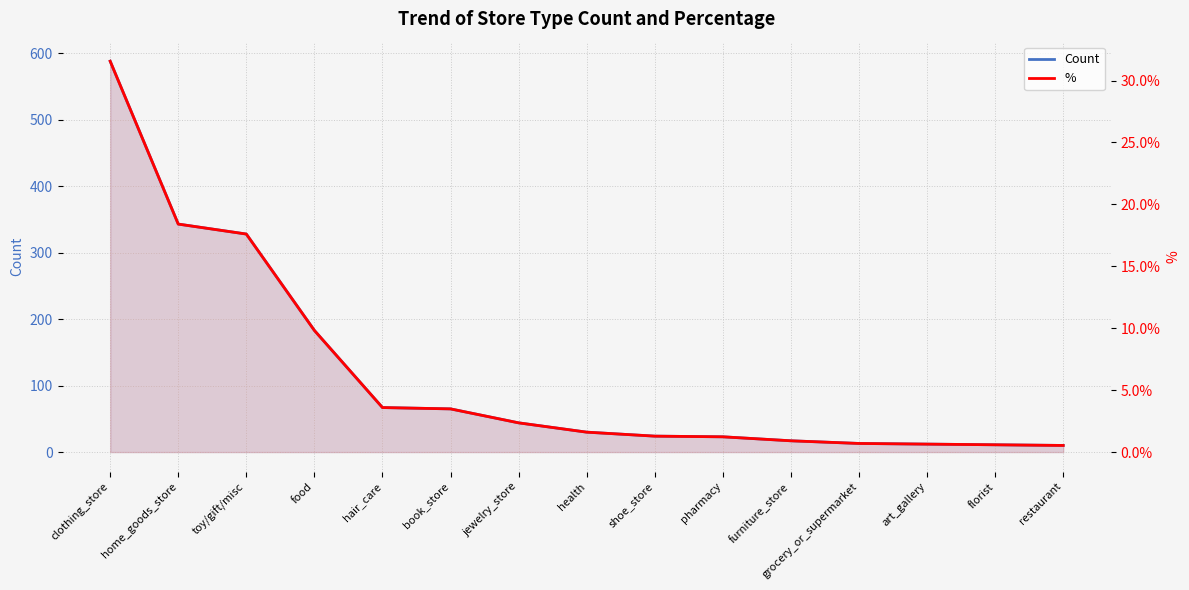

Where is % nearest to the value 16?

toy/gift/misc